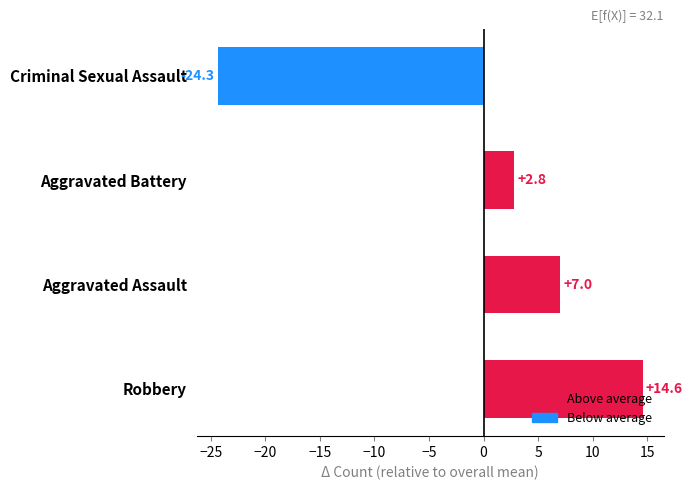

List the labels in order of value, largest first.

Robbery, Aggravated Assault, Aggravated Battery, Criminal Sexual Assault